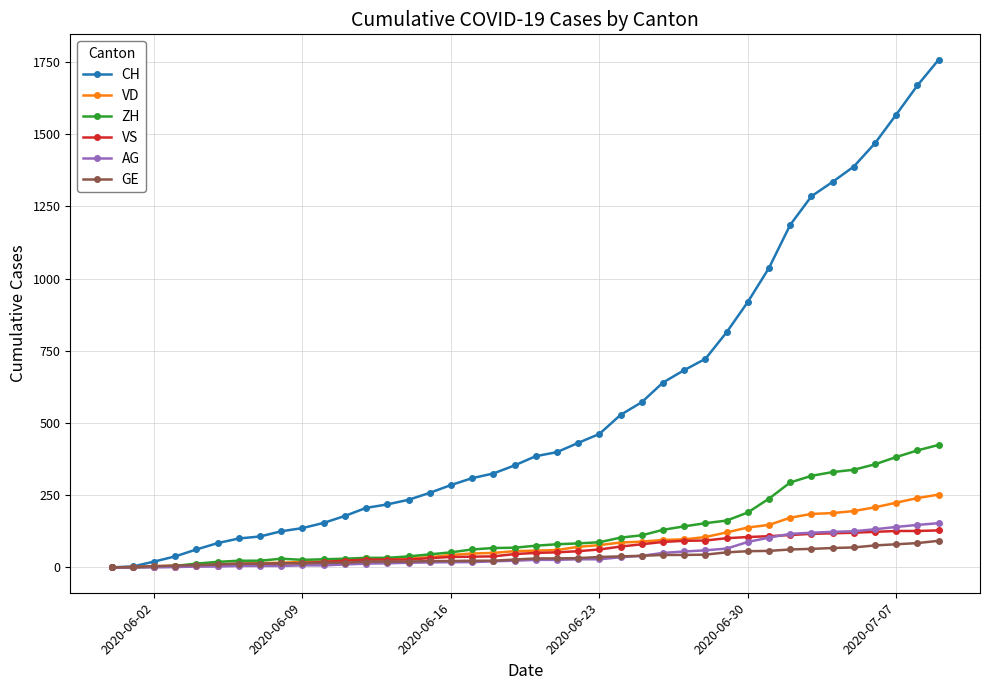

Which series has the largest range (max minus min)?

CH